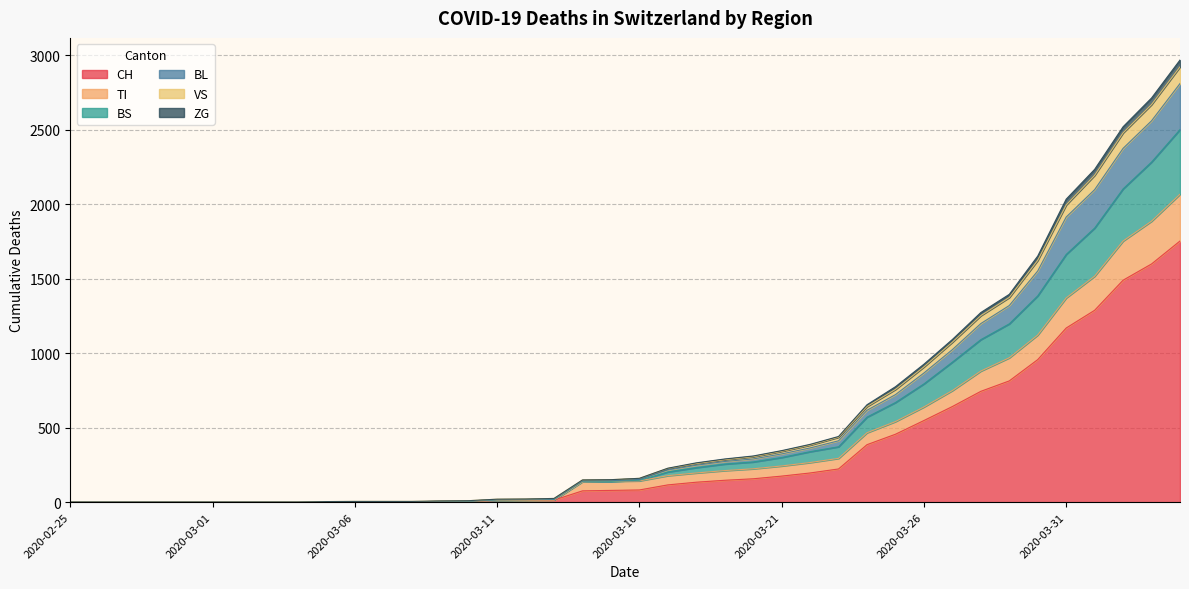

True or false: TI and CH intersect in this chart.

False